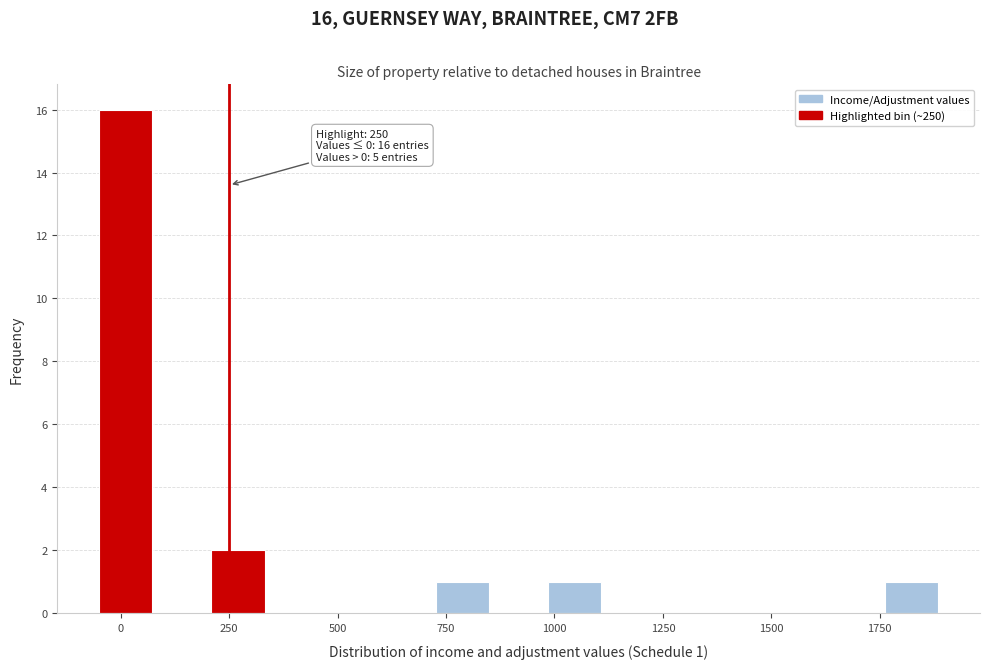

Around what value on the x-axis is the tallest bar? Give the approximate position of its centre, as read against the axis.

0